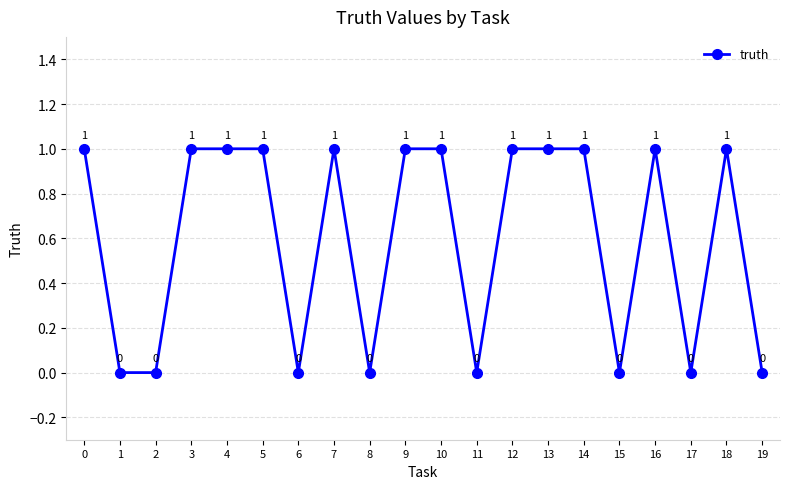

What is the sum of the values at 18 and 14?

2